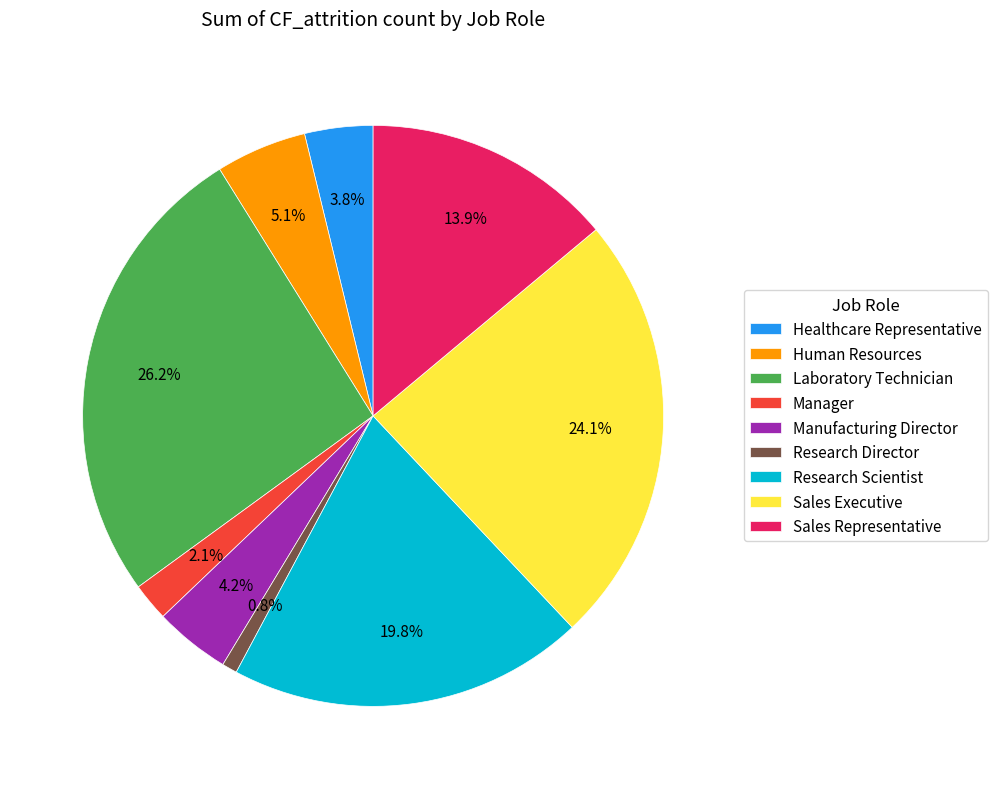

Do Research Director and Research Scientist together represent more than half of the pie?

No